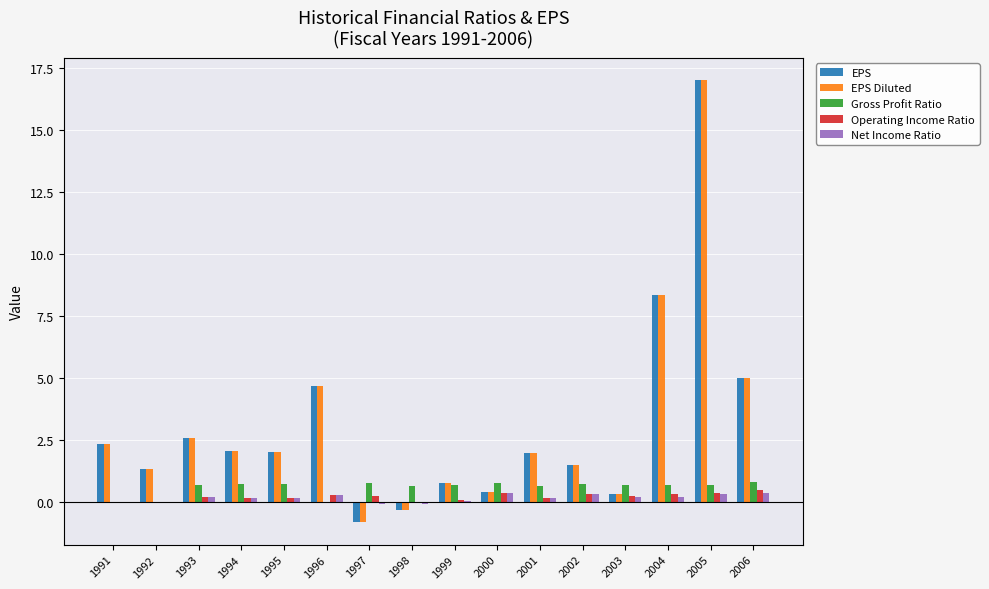

What is the maximum value shown in the chart?

17.0